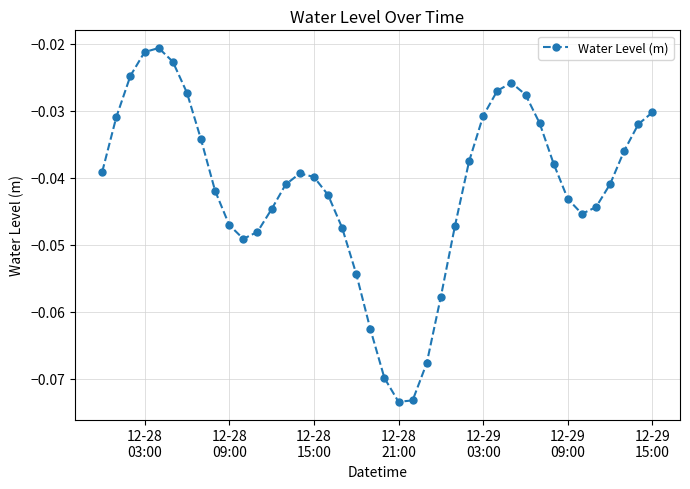

How many points are higher than both their immediate neighbors (excluding endpoints)?

3